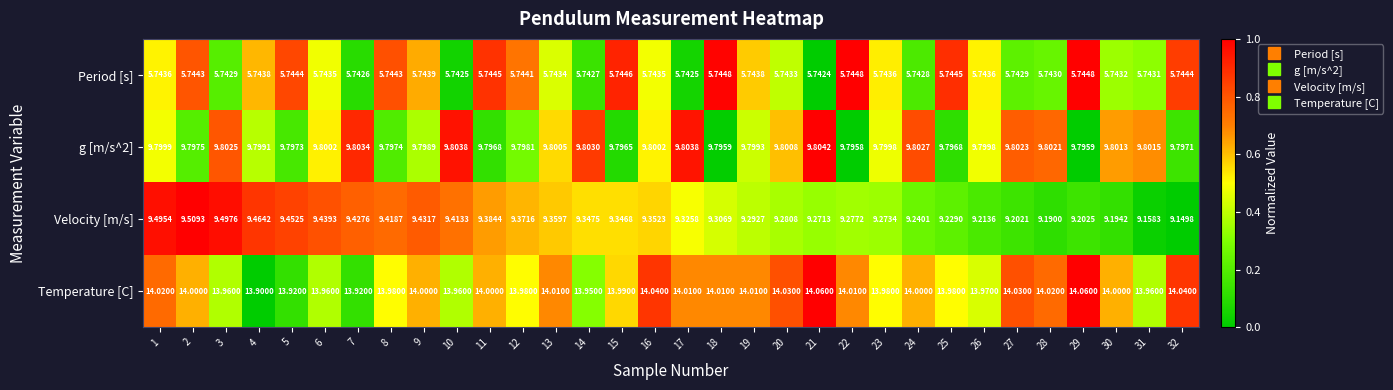

Between 6 and 15, which series saw the biggest shift?

Velocity [m/s]